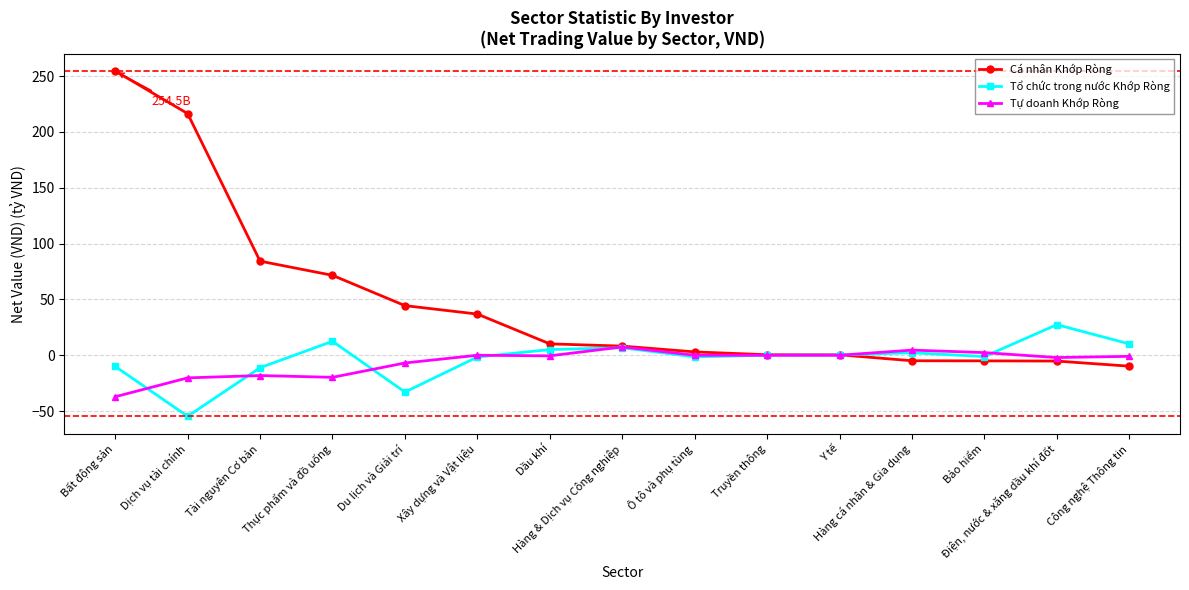

Which series has the largest total across all categories?

Cá nhân Khớp Ròng